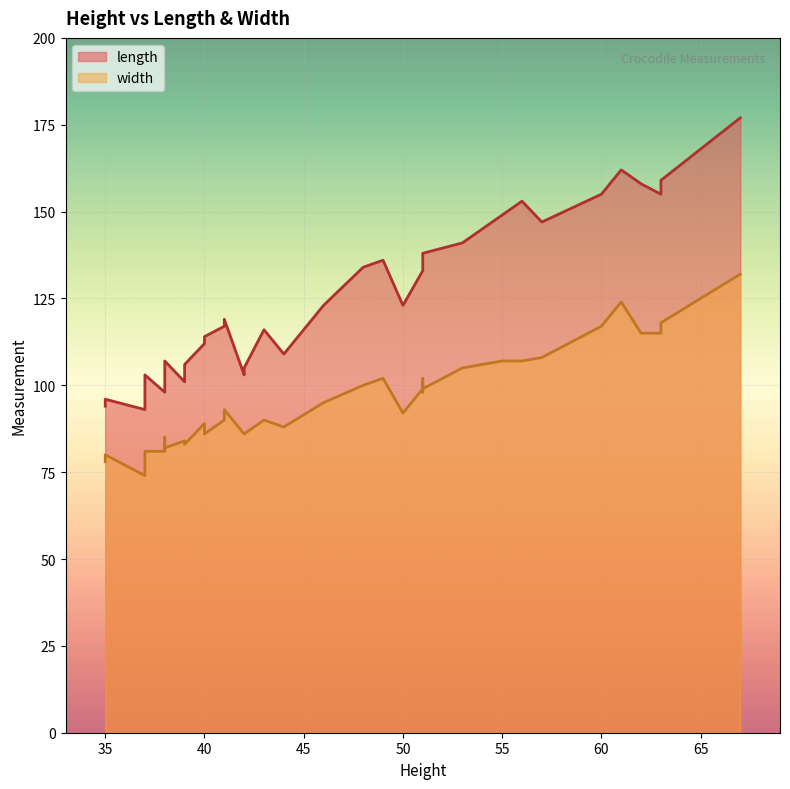

What is the sum of all width values?

3819